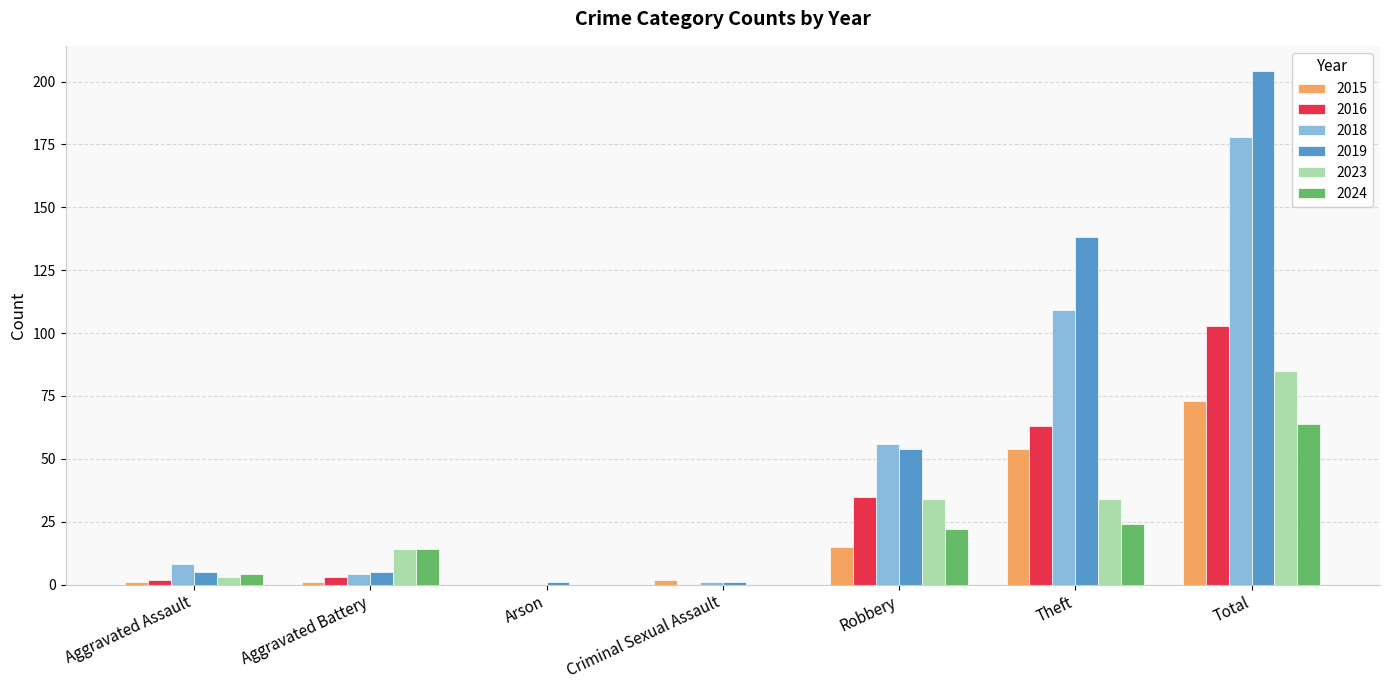

How many categories are shown in the chart?

7